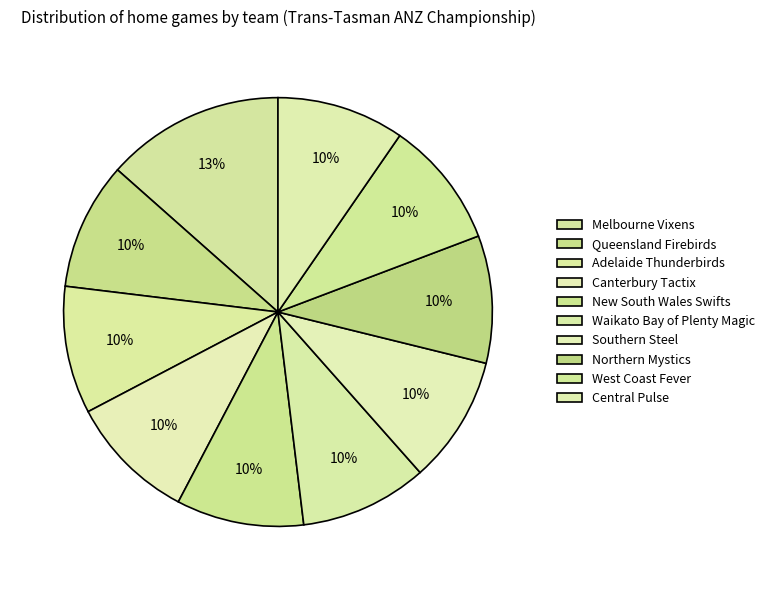

The Central Pulse slice represents 10% of the pie. True or false?

True